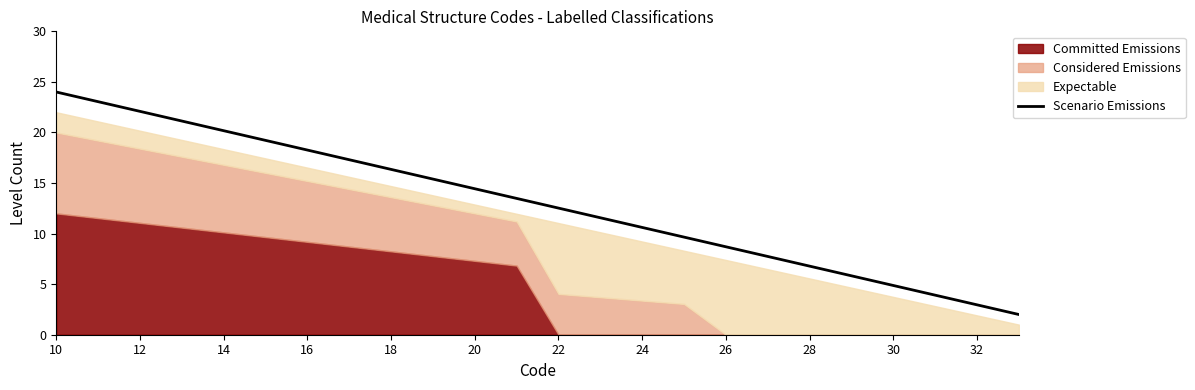

Which category has the highest value across all series?

10